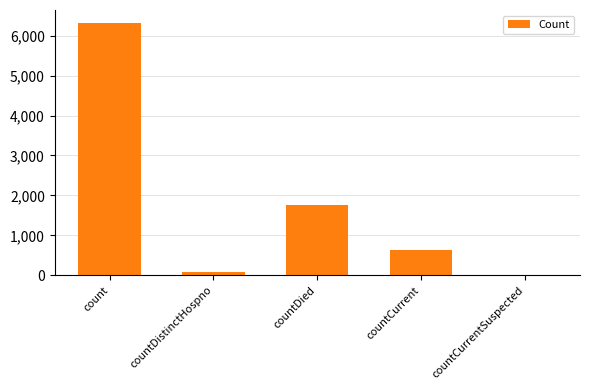

What is the sum of all values?

8774